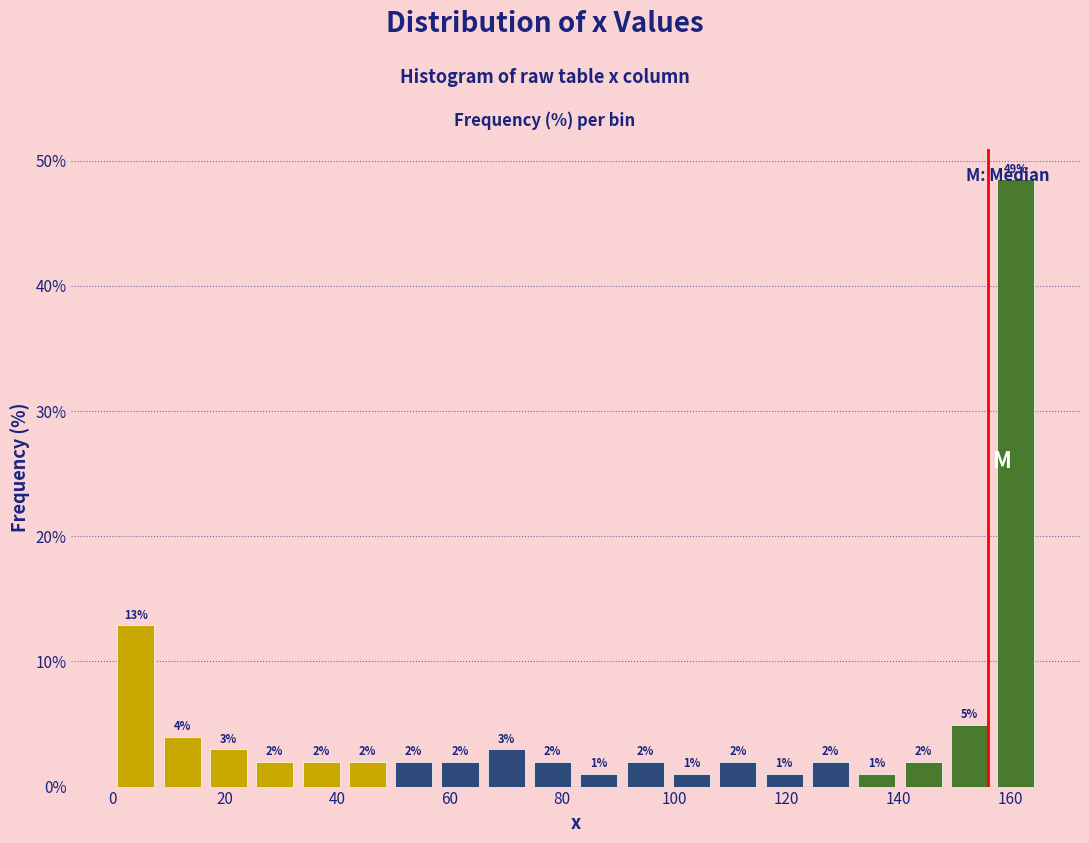

Which range on the x-axis has the tallest bar?

156 to 166